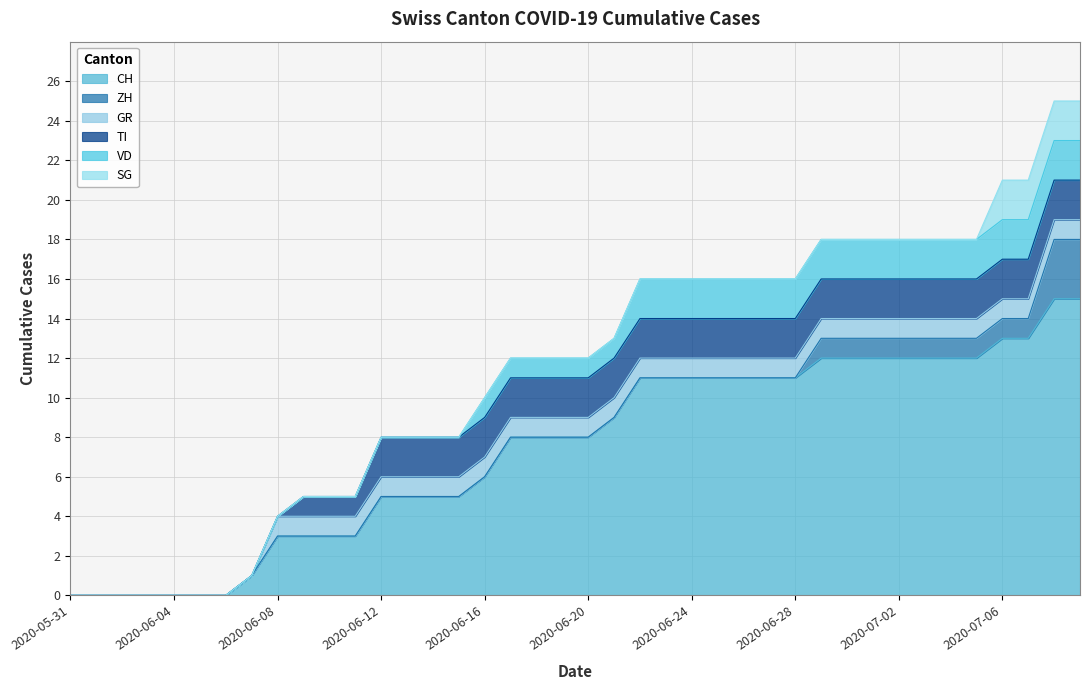

True or false: SG and VD intersect in this chart.

False